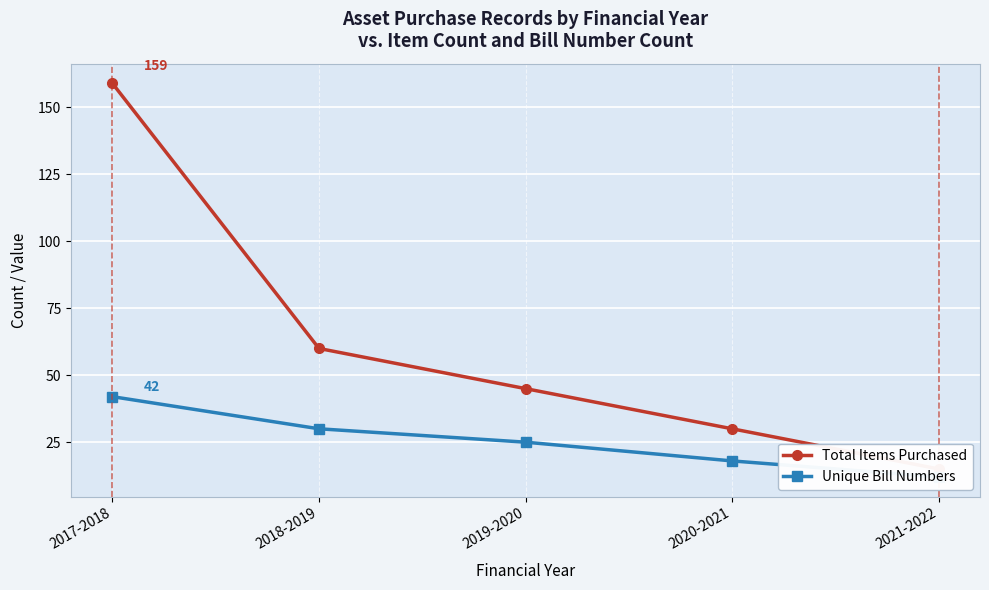

What position from the right is 2021-2022?

1